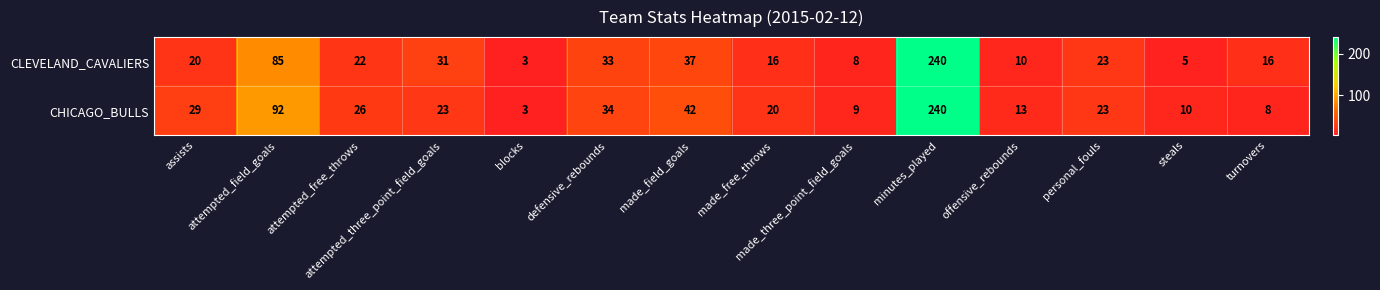

At attempted_field_goals, list the series in order from smallest to largest.

CLEVELAND_CAVALIERS, CHICAGO_BULLS